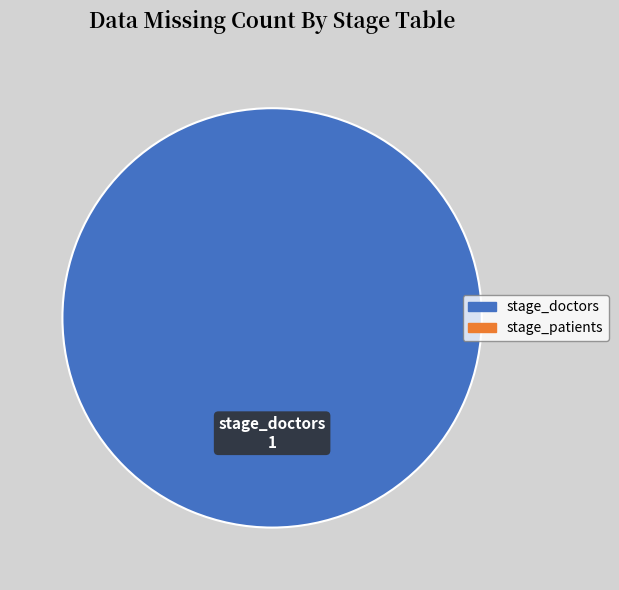

Rank the categories by value from lowest to highest.

stage_doctors